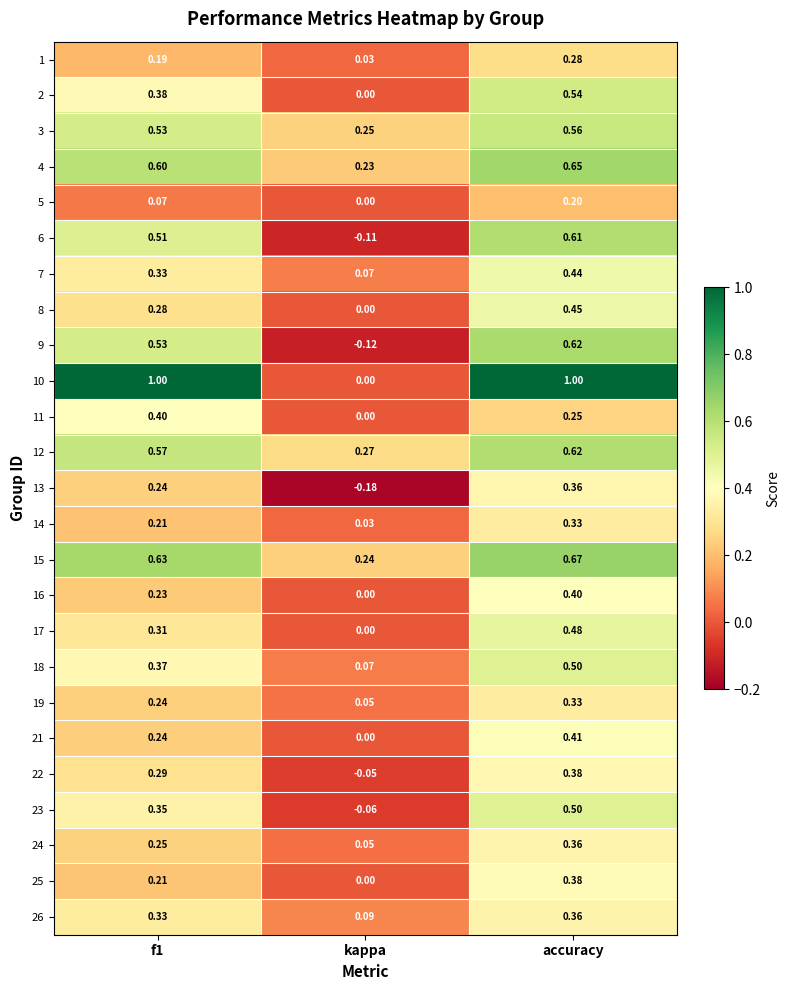

What is the difference between the highest and lowest values at f1?

0.9